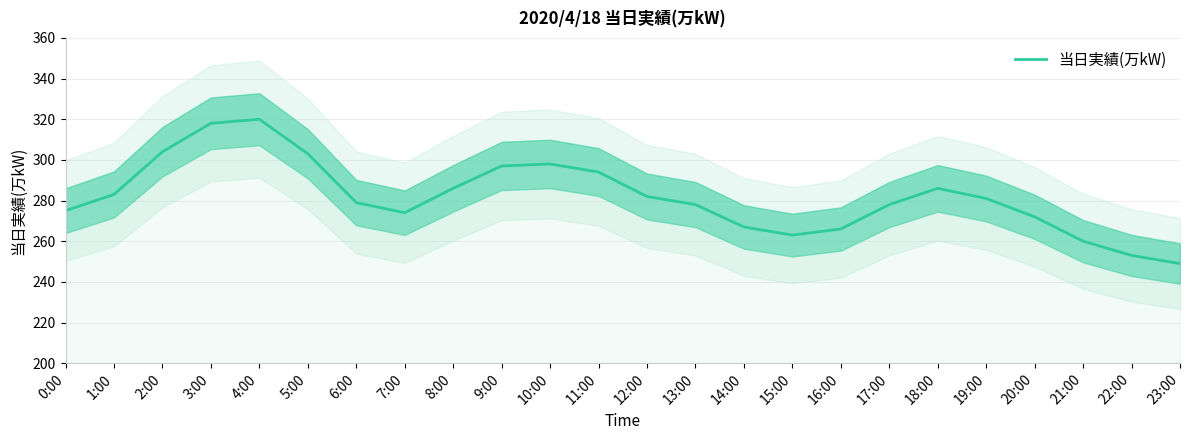

Count the number of categories in the chart.

24